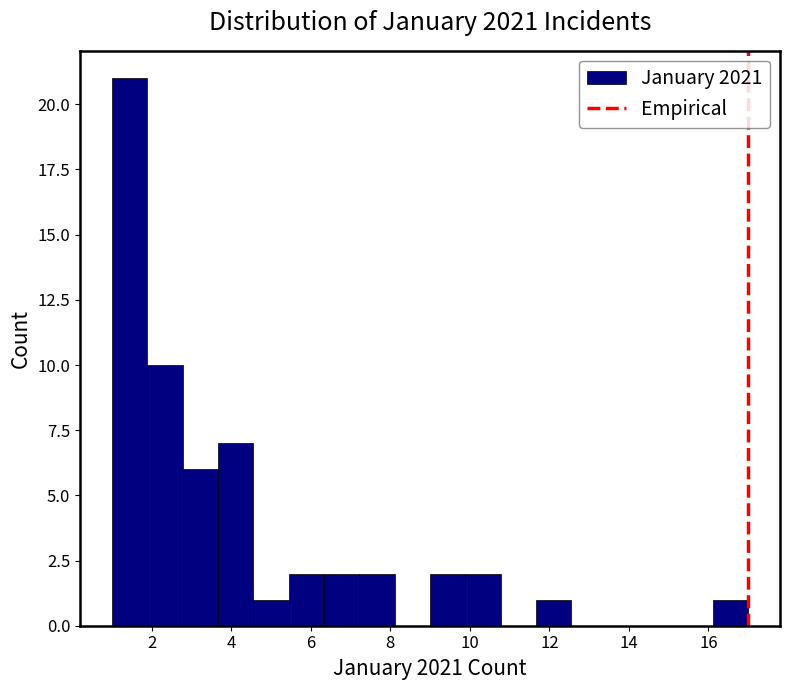

Over which range of the x-axis is the bar tallest?

1.0 to 1.8